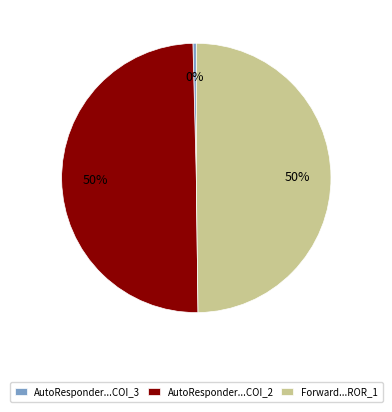

Which category has the smallest portion of the pie?

AutoResponder...COI_3